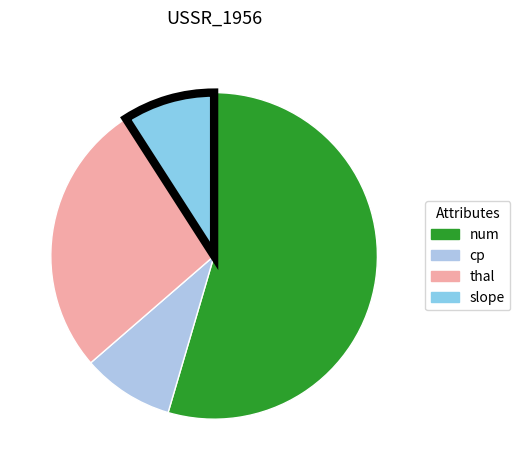

The slope slice represents 9% of the pie. True or false?

True